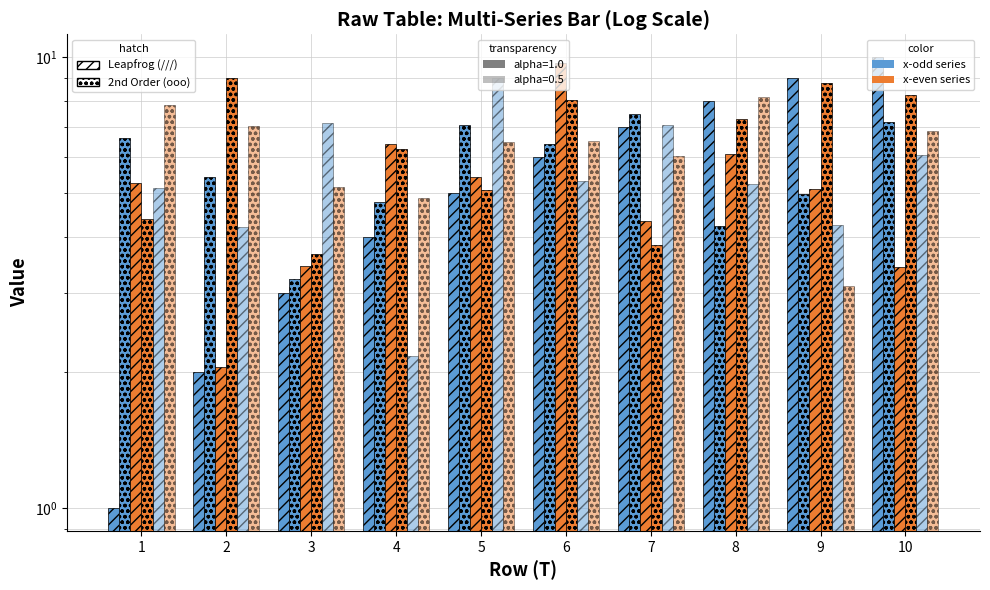

What is the difference between the highest and lowest values at 2?

7.0